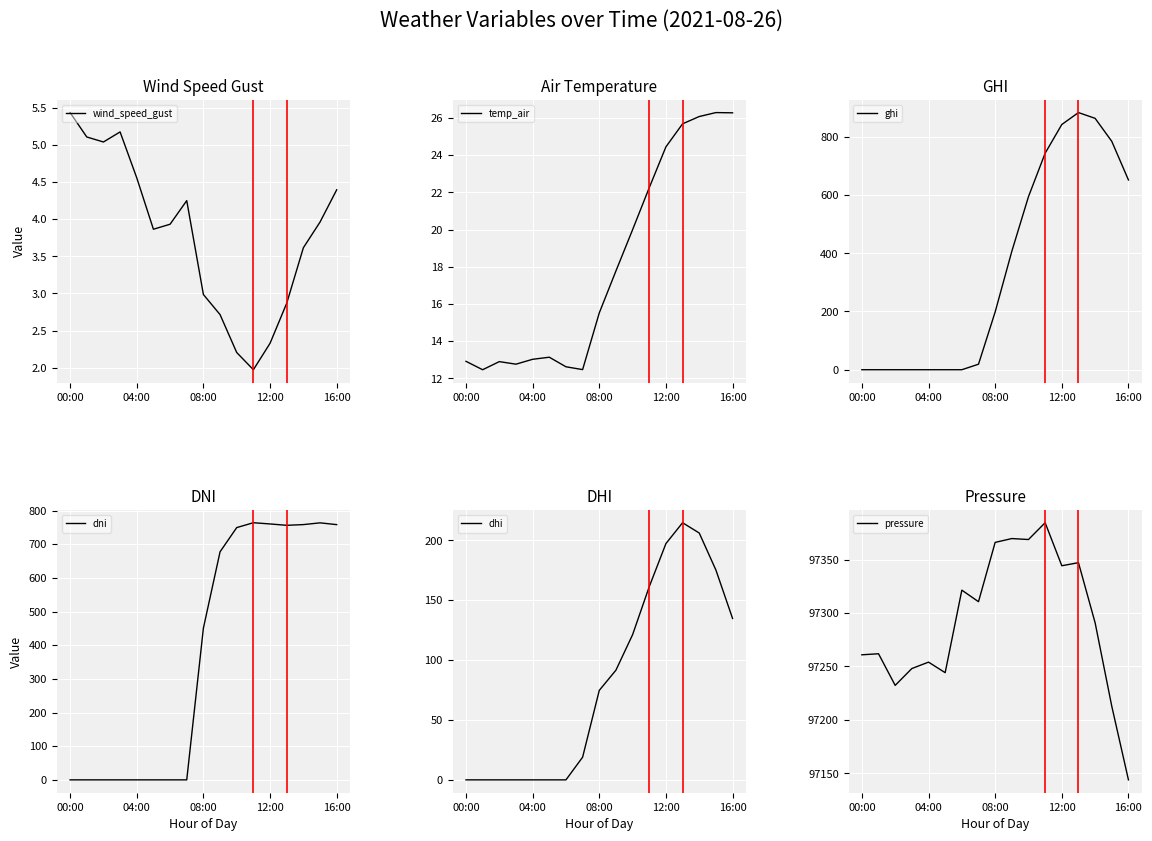

Reading left to right, transcribe all the data shown in this chart.

wind_speed_gust: 5.4	5.1	5.0	5.2	4.6	3.9	3.9	4.2	3.0	2.7	2.2	2.0	2.3	2.9	3.6	4.0	4.4
temp_air: 12.9	12.5	12.9	12.8	13.0	13.1	12.6	12.5	15.5	17.8	20.0	22.3	24.5	25.7	26.1	26.3	26.3
ghi: 0.0	0.0	0.0	0.0	0.0	0.0	0.0	18.9	198.4	406.6	594.4	743.4	842.1	883.0	863.2	784.2	651.6
dni: 0.0	0.0	0.0	0.0	0.0	0.0	0.0	0.0	450.8	677.4	749.3	763.8	760.1	756.1	758.2	763.4	758.1
dhi: 0.0	0.0	0.0	0.0	0.0	0.0	0.0	18.9	74.7	91.6	121.2	161.3	197.2	214.6	206.0	175.1	134.7
pressure: 97260.9	97261.9	97232.3	97248.1	97254.1	97244.2	97321.5	97310.7	97366.2	97369.8	97368.9	97384.7	97344.4	97347.2	97290.9	97212.7	97143.8